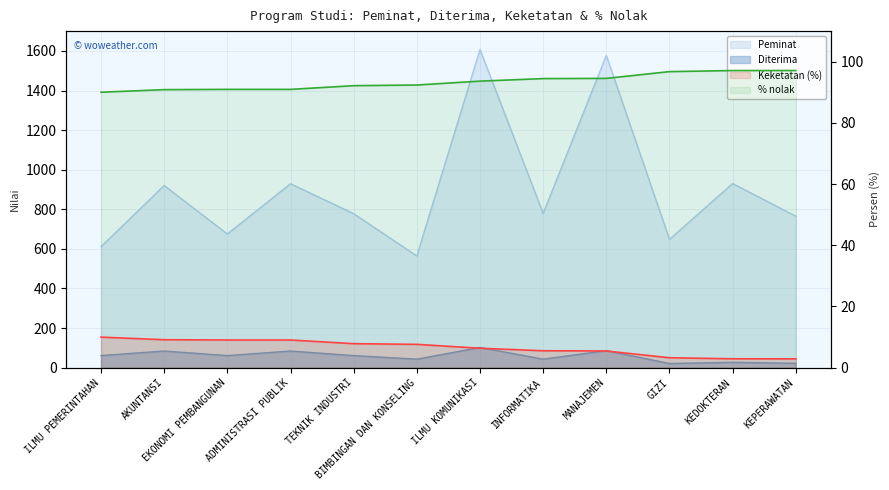

What are all the series names shown in the legend?

Peminat, Diterima, Keketatan (%), % nolak